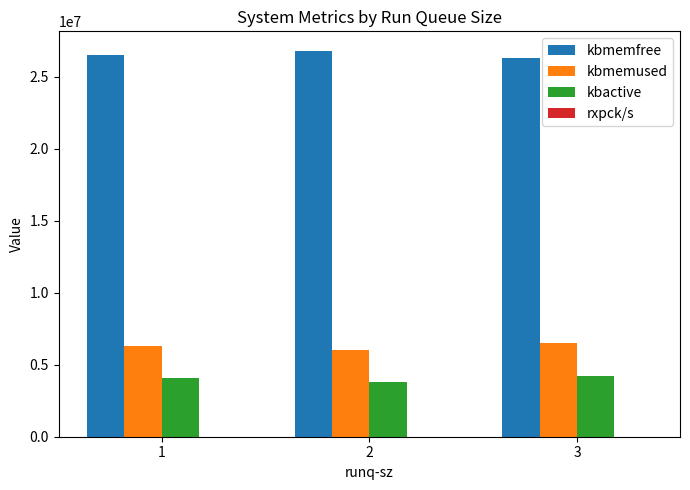

How many groups of bars are there?

3